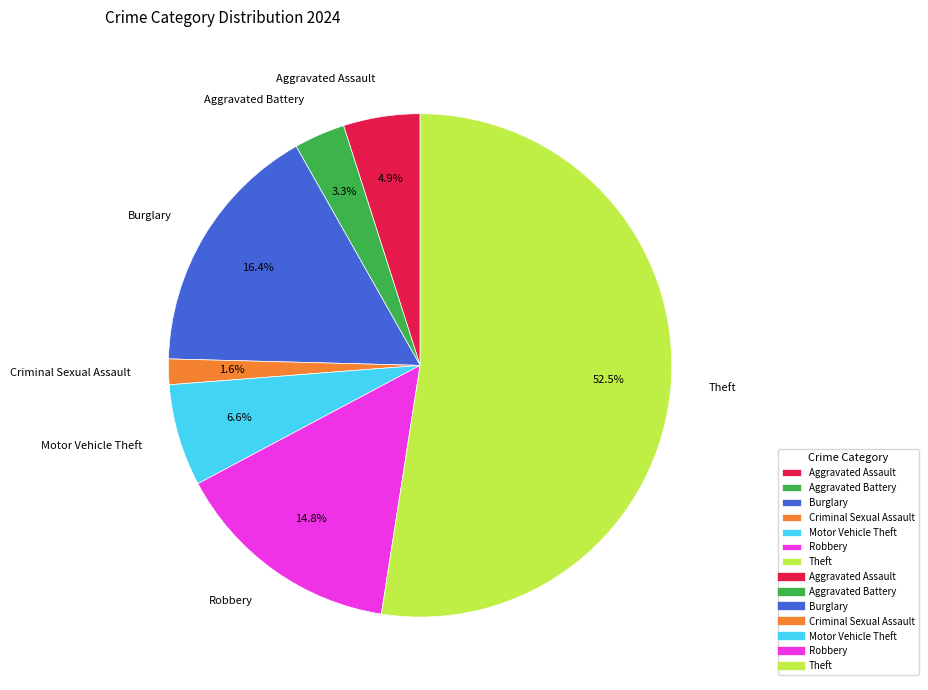

Rank the categories by value from lowest to highest.

Criminal Sexual Assault, Aggravated Battery, Aggravated Assault, Motor Vehicle Theft, Robbery, Burglary, Theft